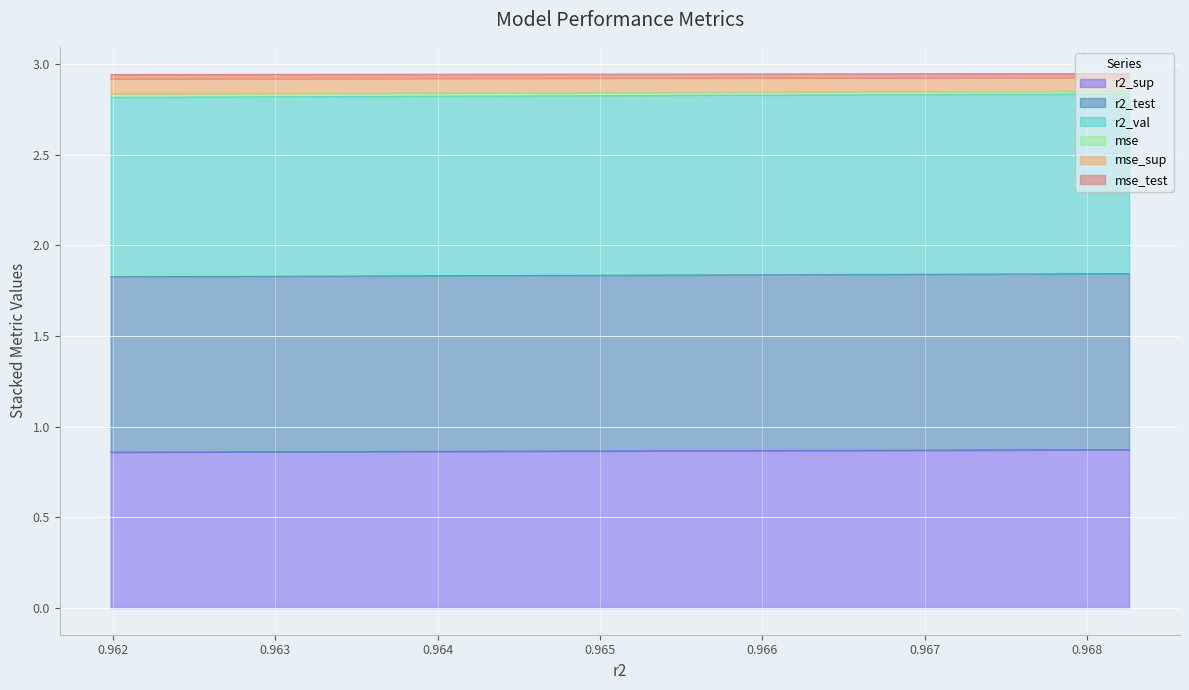

True or false: r2_val and mse cross at least once.

False